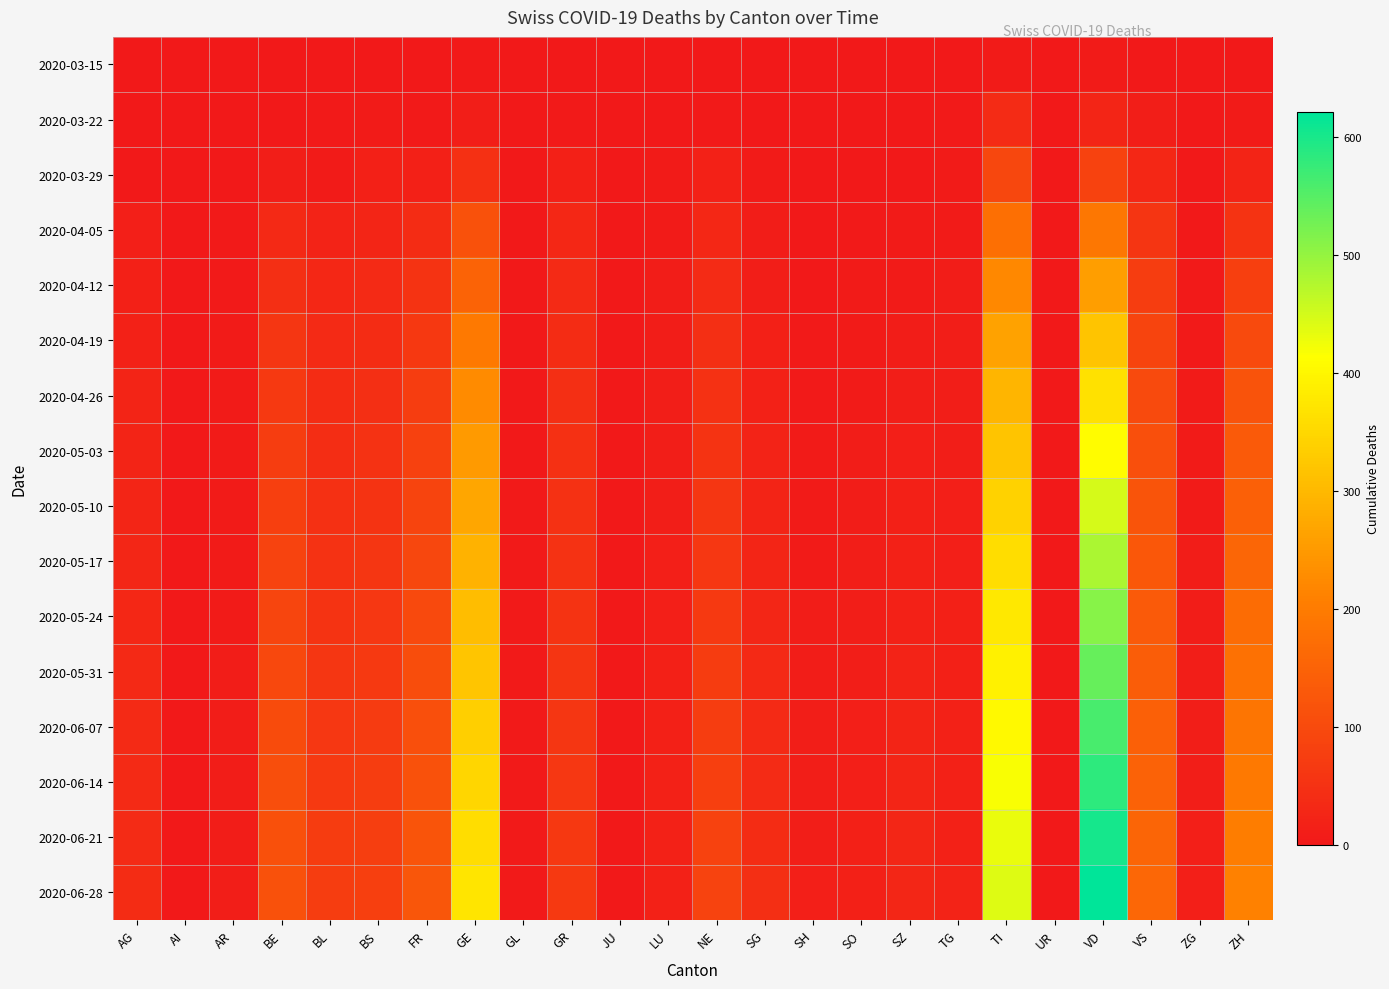

What is the spread (max minus min) of values at BE?

116